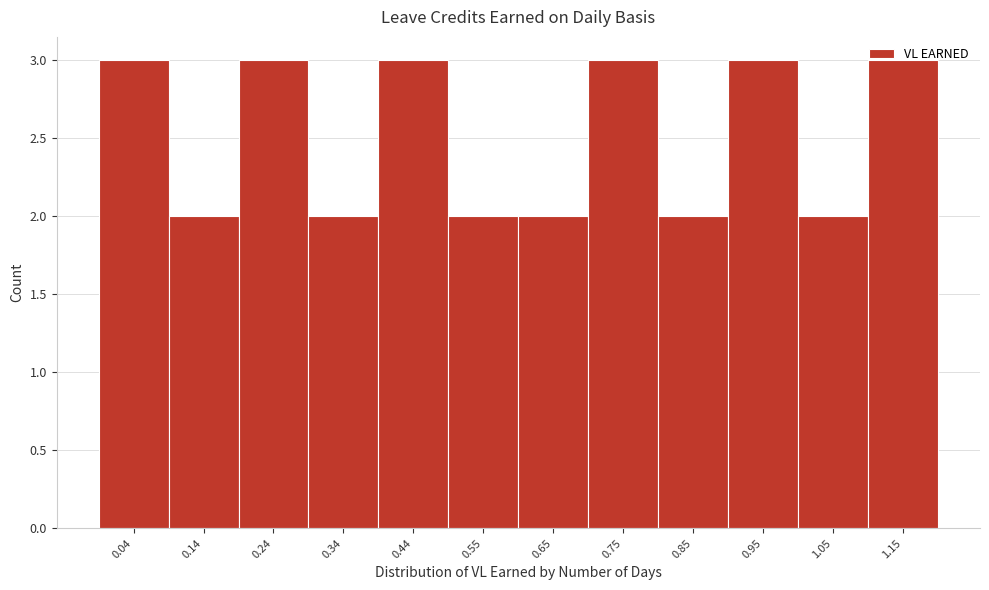

The value at 0.75 is 1. True or false?

False